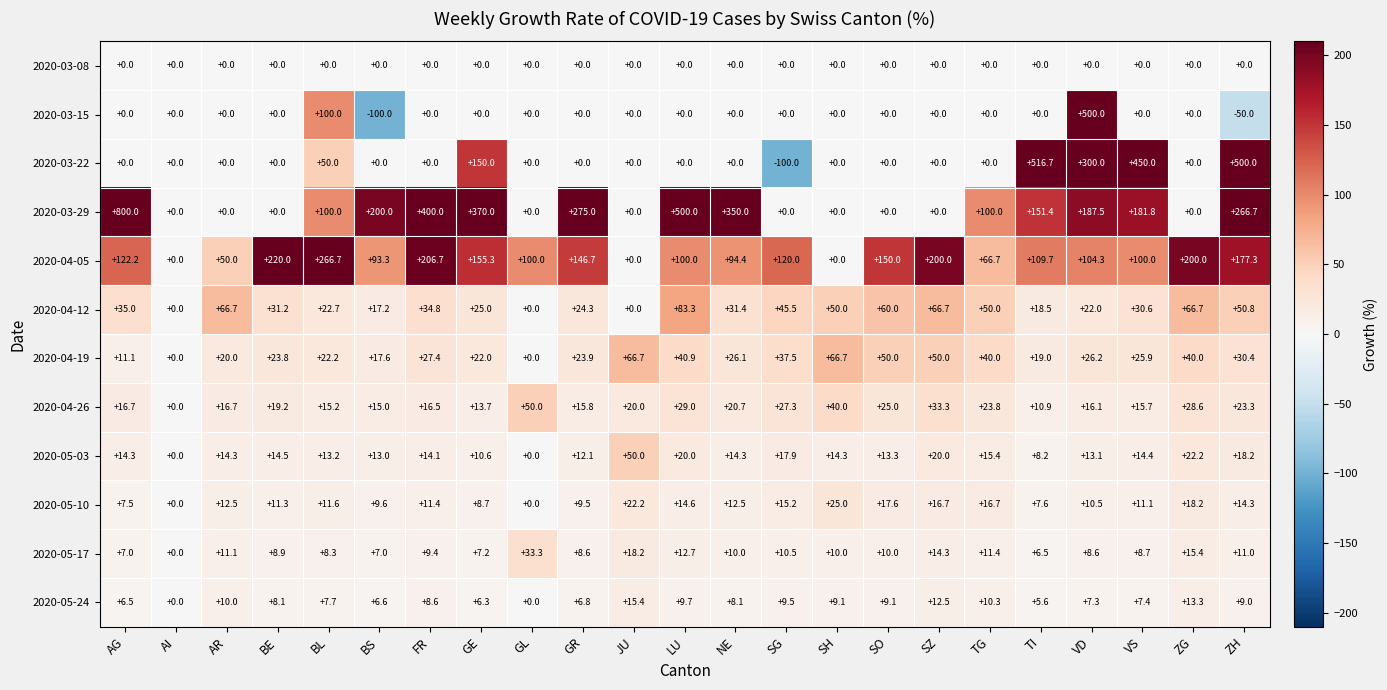

At how many categories does at least one series exceed 381?

7